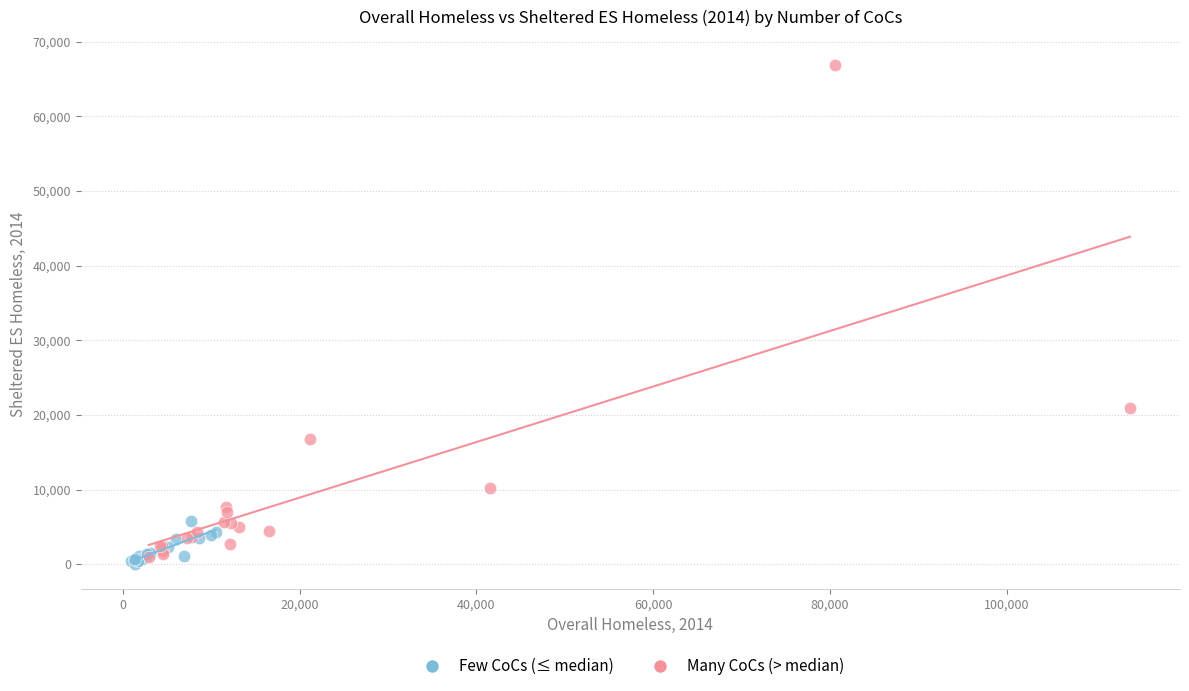

Which series contains the highest Y value?

Many CoCs (> median)